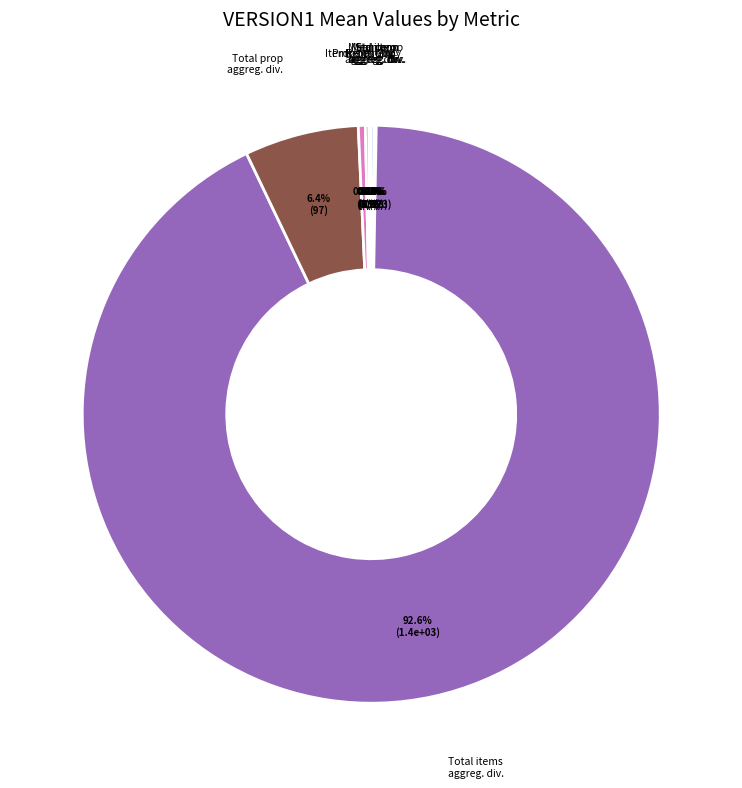

Is there any slice that represents more than half of the pie?

Yes